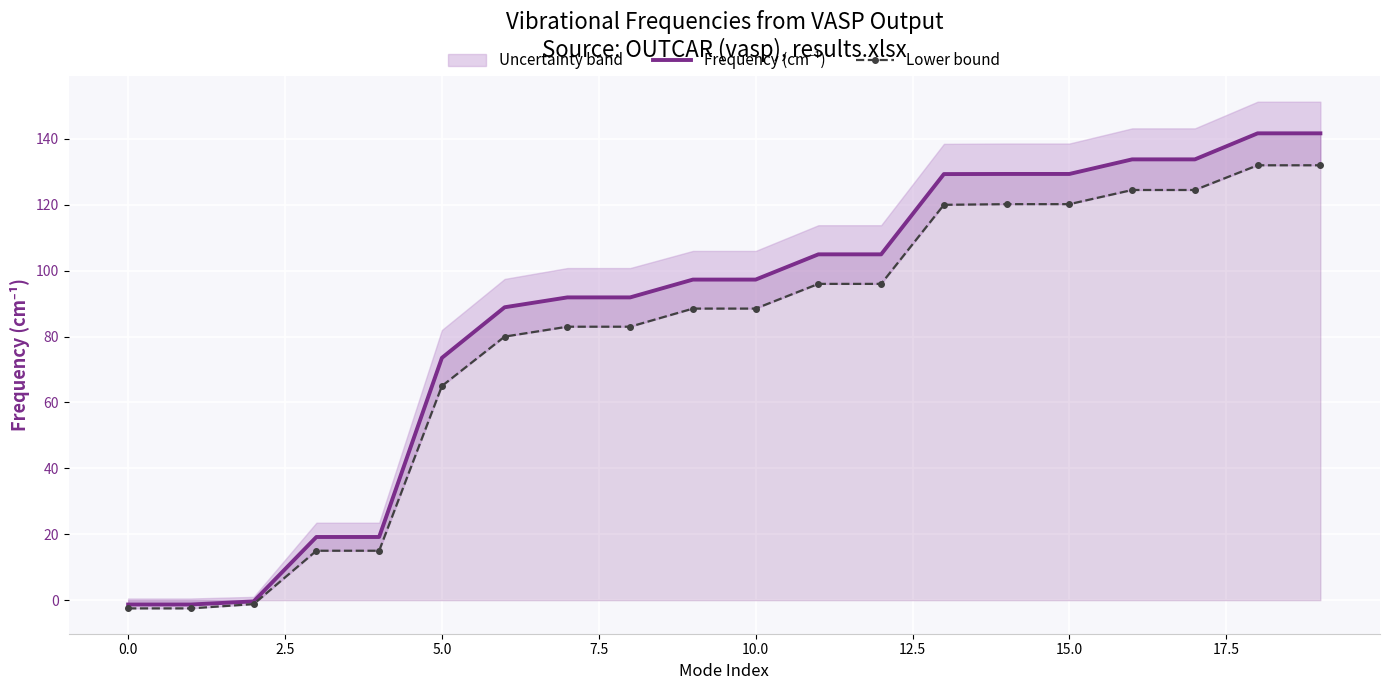

The value of Frequency (cm⁻¹) at 18 is 34.3. True or false?

False